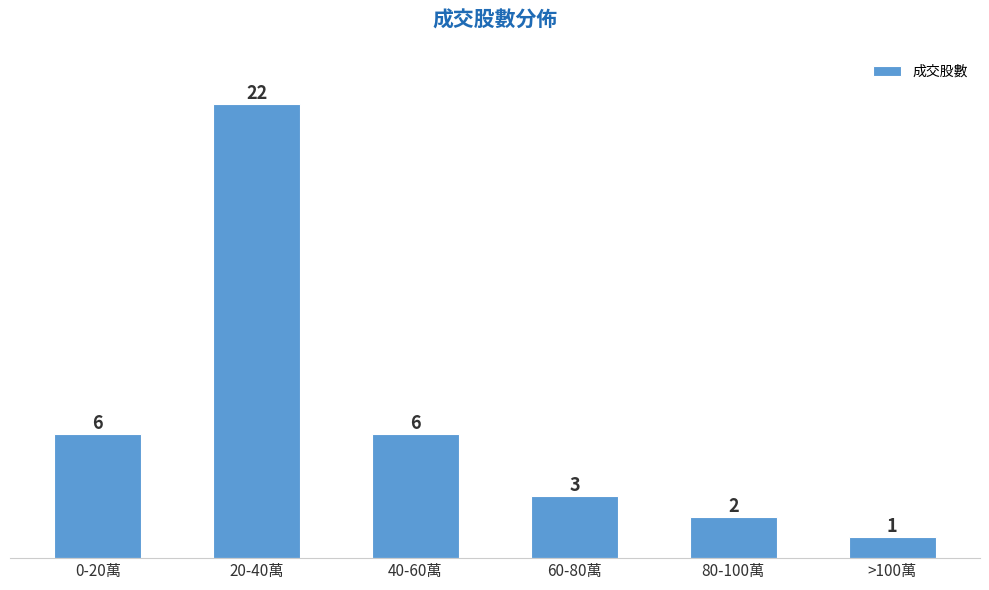

Reading left to right, list all the values displayed in this chart.

6	22	6	3	2	1